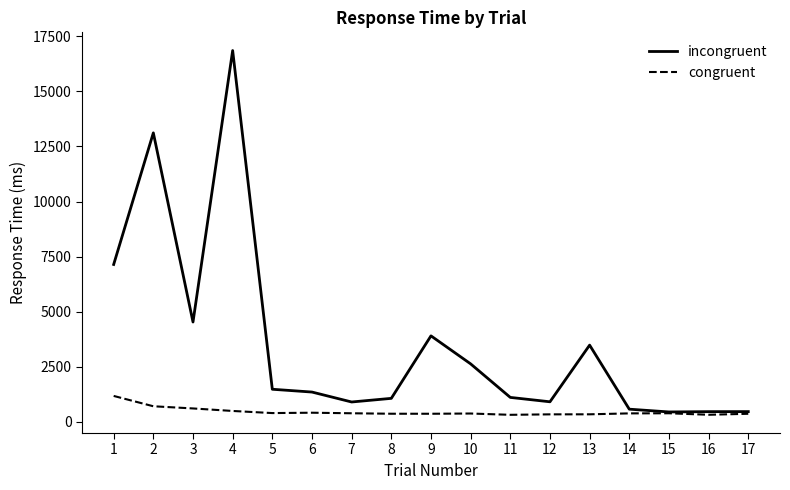

What are all the series names shown in the legend?

incongruent, congruent